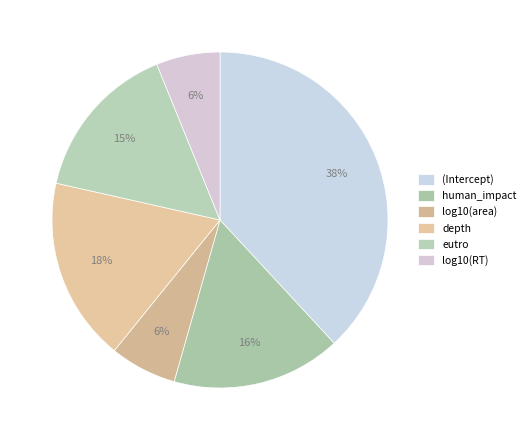

The log10(area) slice represents 14% of the pie. True or false?

False